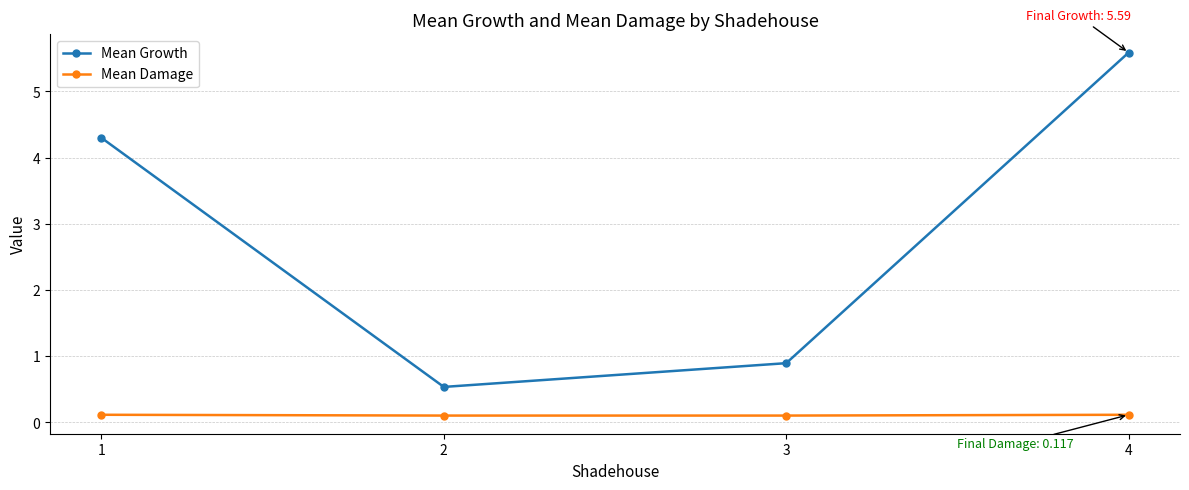

What is the greatest value displayed?

5.6